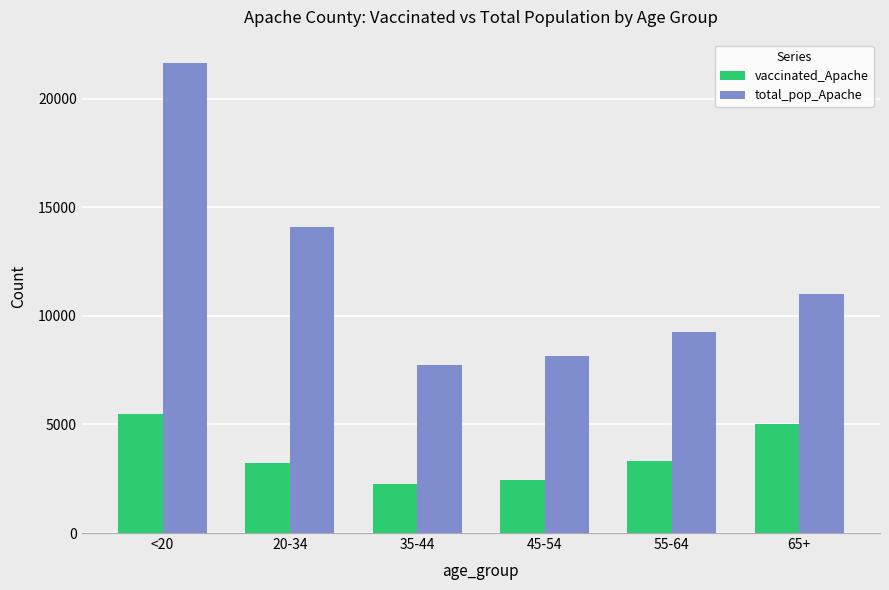

The total_pop_Apache series shows 6351 at <20. True or false?

False